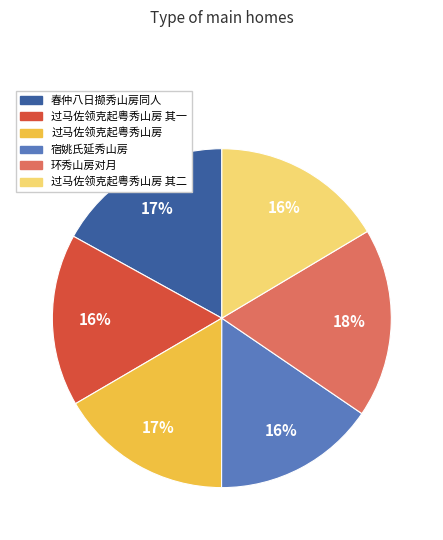

Does any single category account for the majority?

No